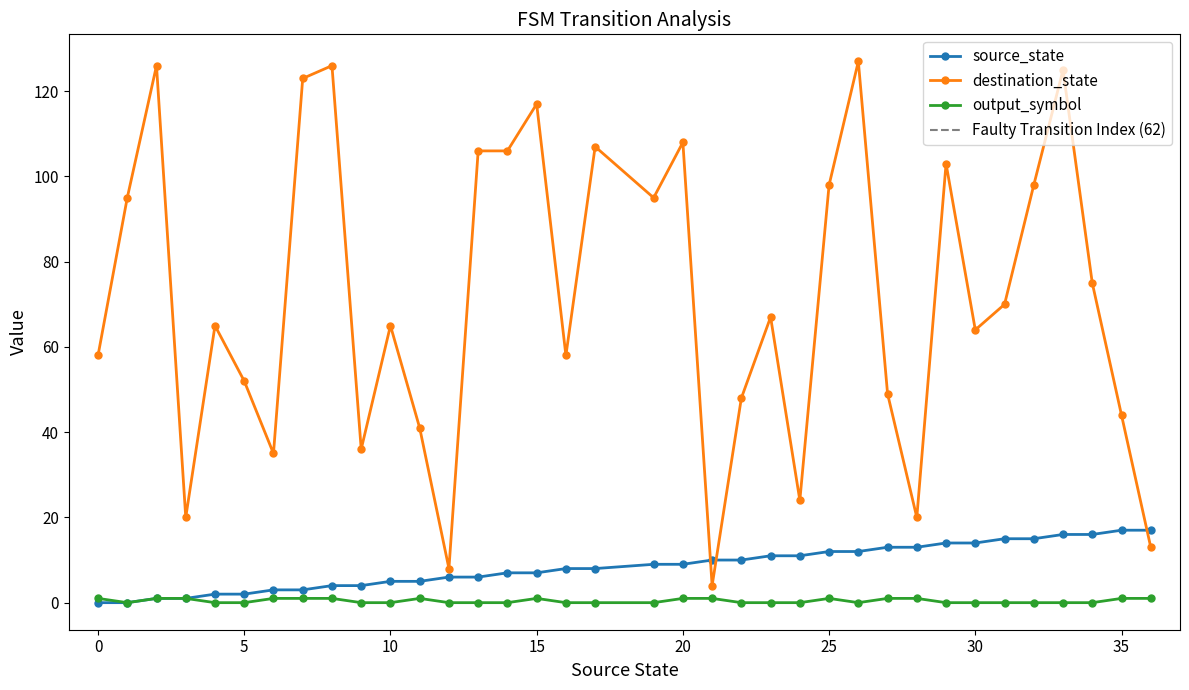

How many data points in source_state are less than 9?

18